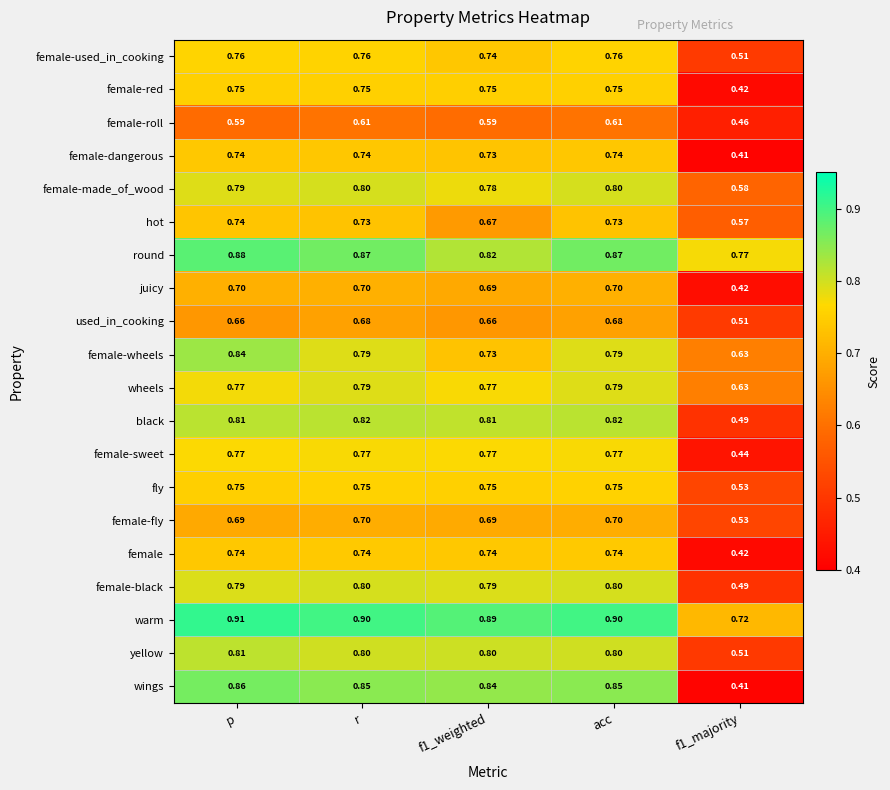

Which series has the widest spread of values?

wings